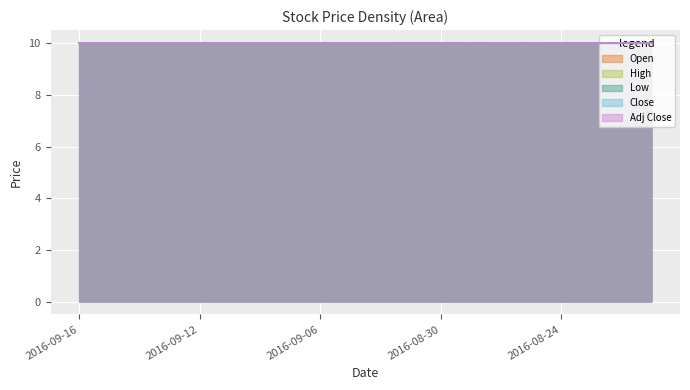

Rank the series at 2016-09-12 from highest to lowest value.

Open, High, Low, Close, Adj Close